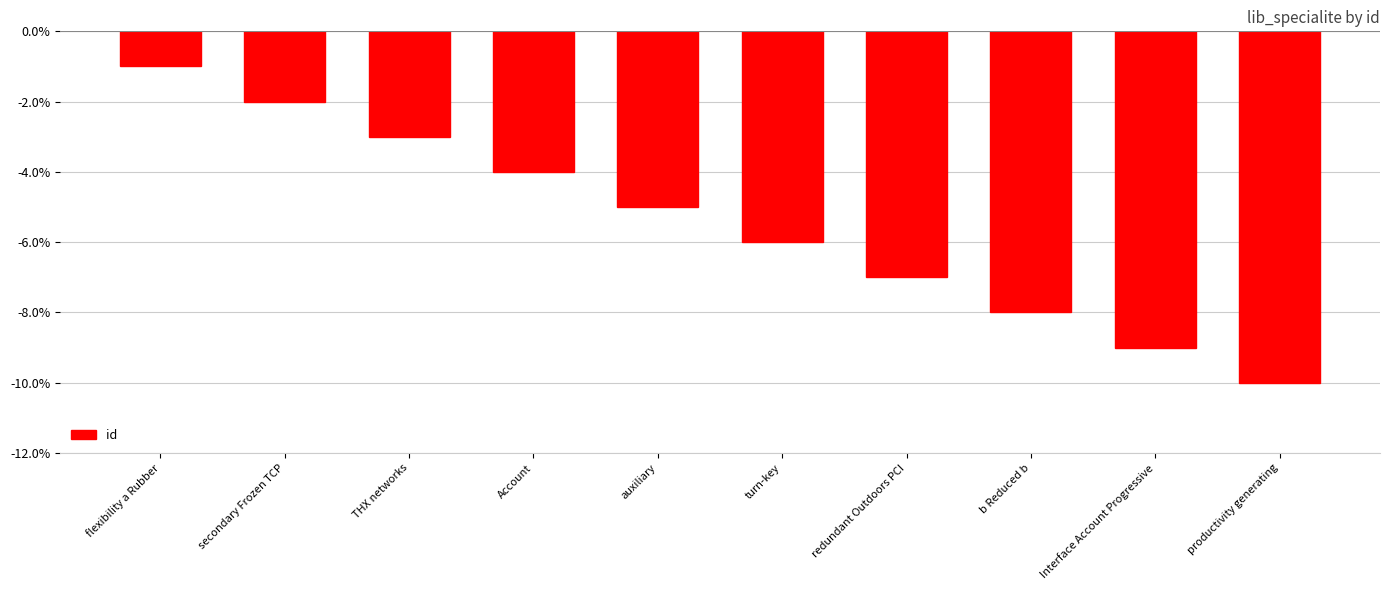

At which category does the chart reach its peak across all series?

flexibility a Rubber